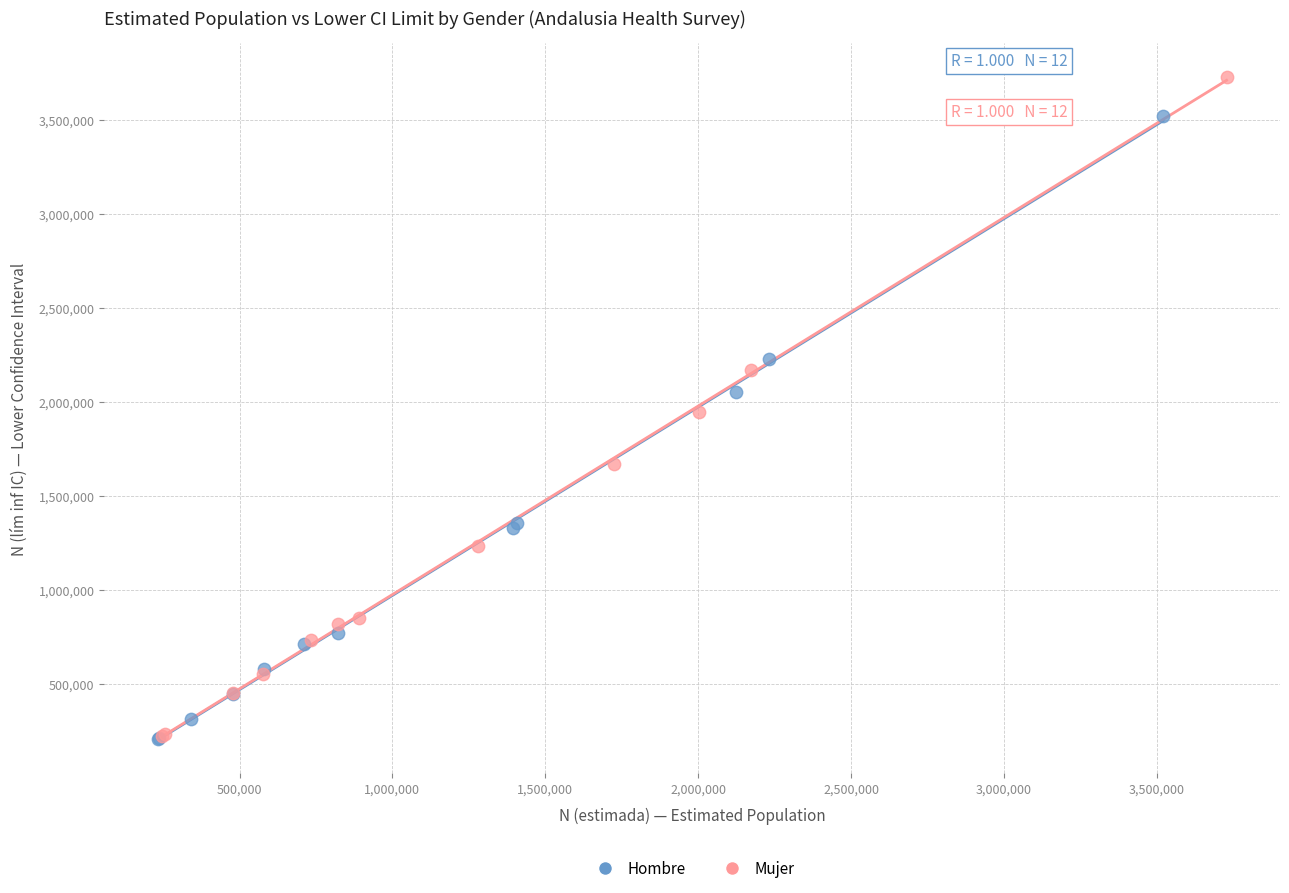

Which series reaches the maximum Y coordinate?

Mujer